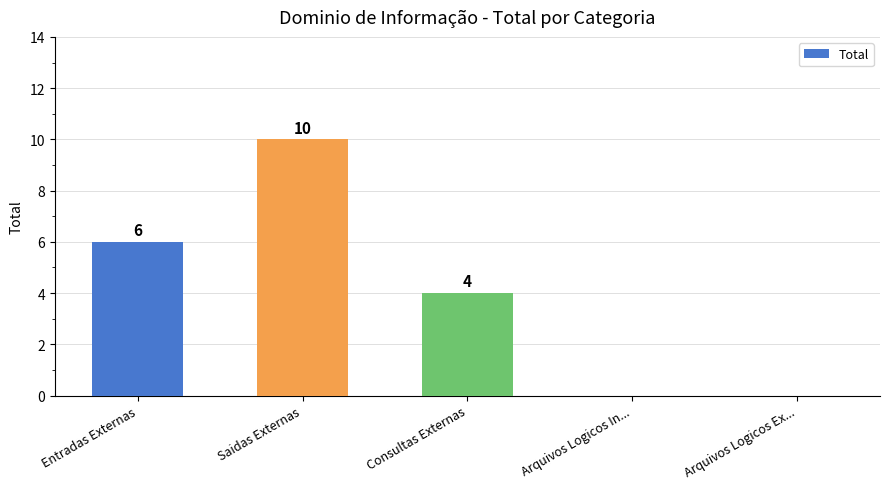

How many values are between 0 and 6?

4